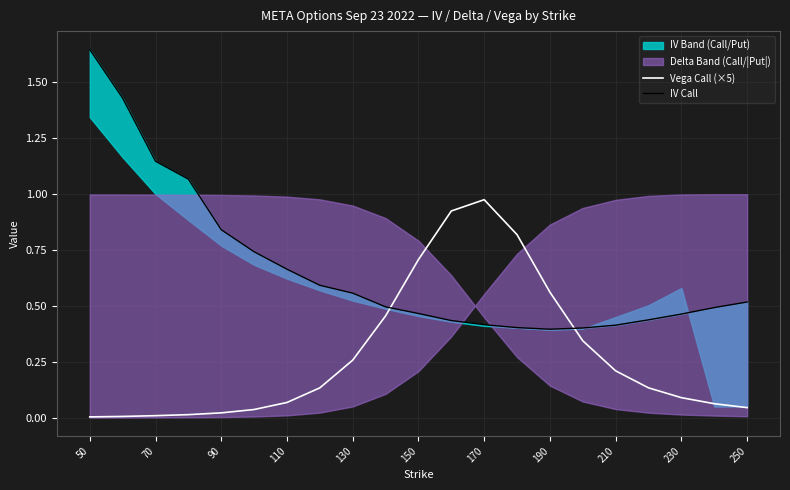

True or false: Vega Call (×5) has a value of 0.2 at 150.

False